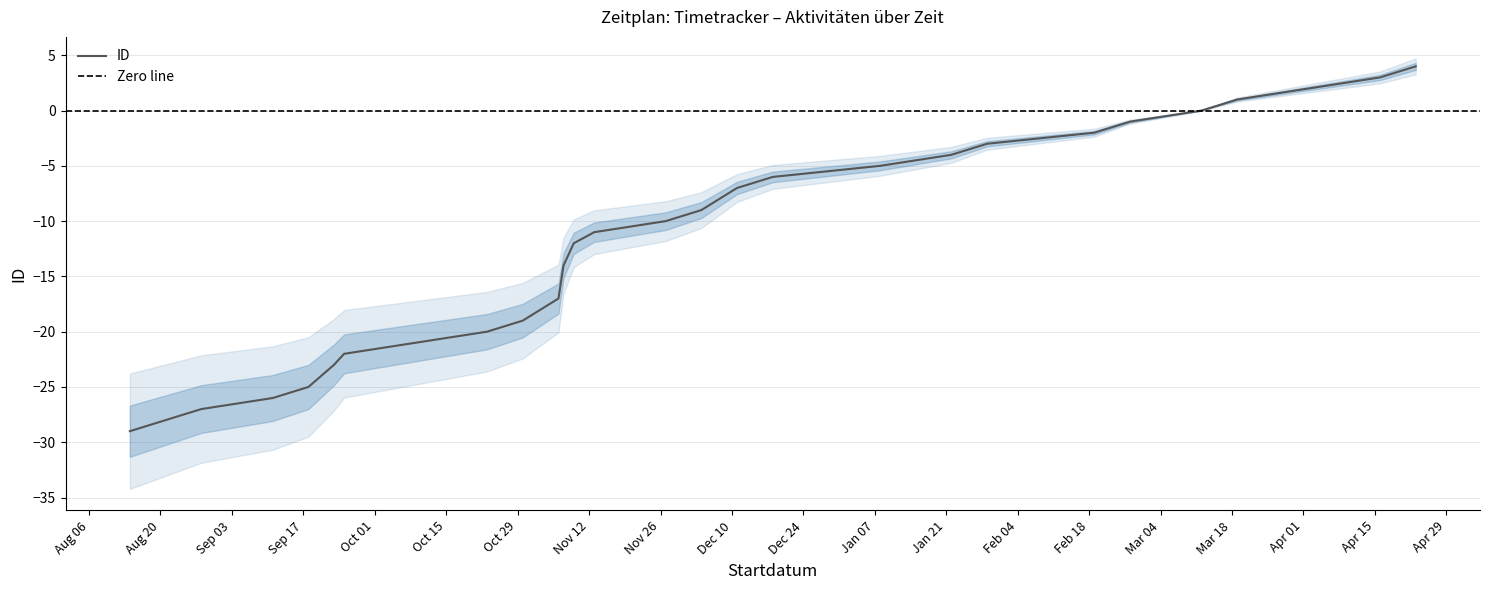

Which has a higher value, 2018-10-23 or 2019-01-29?

2019-01-29